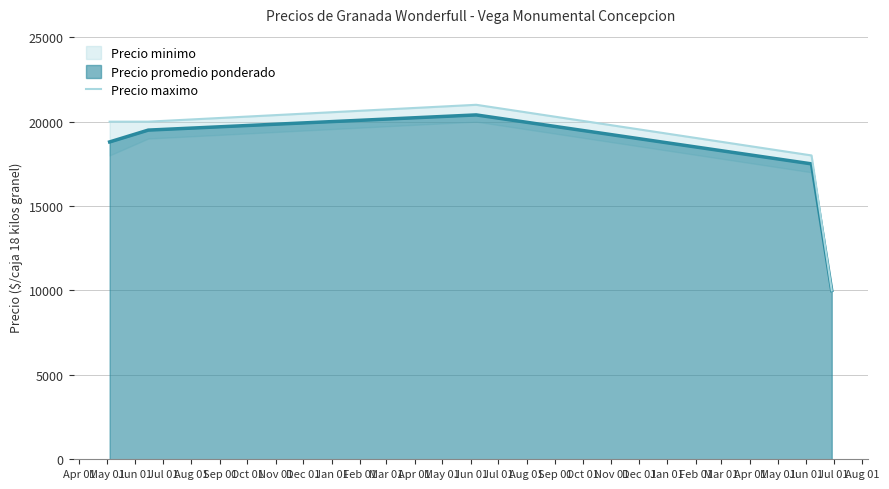

Which category has the highest value across all series?

Jun 01